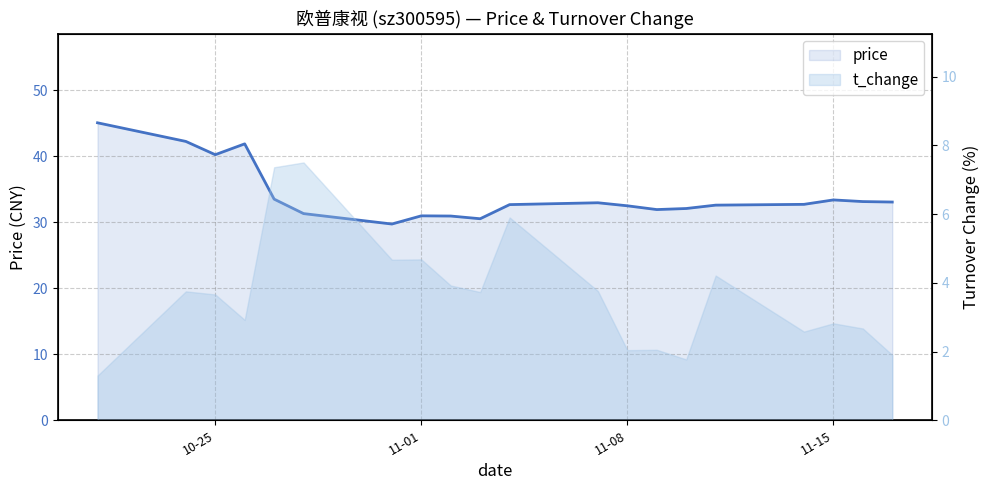

What position from the left is 11-15?

18